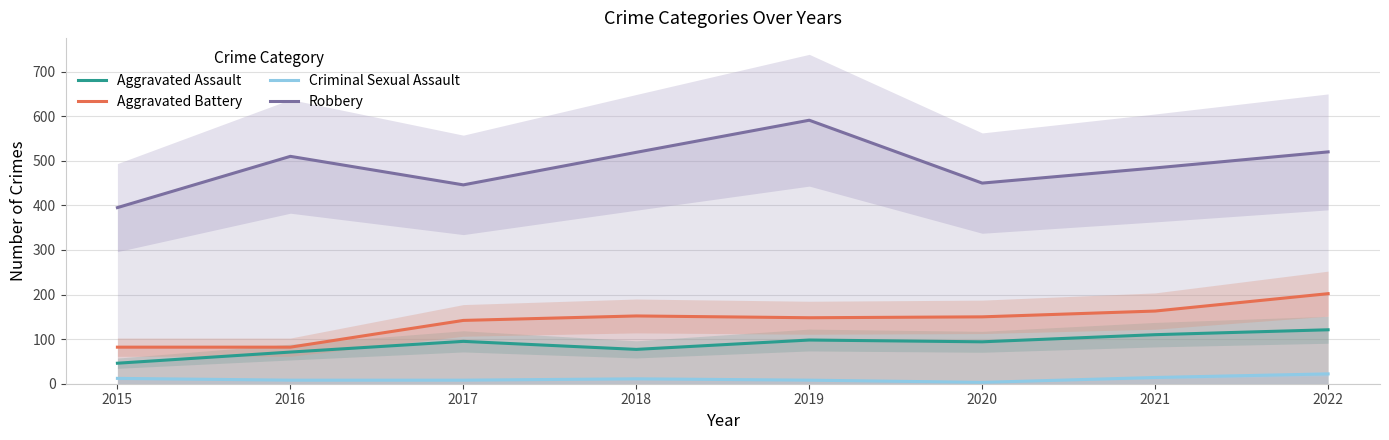

What are all the series names shown in the legend?

Aggravated Assault, Aggravated Battery, Criminal Sexual Assault, Robbery